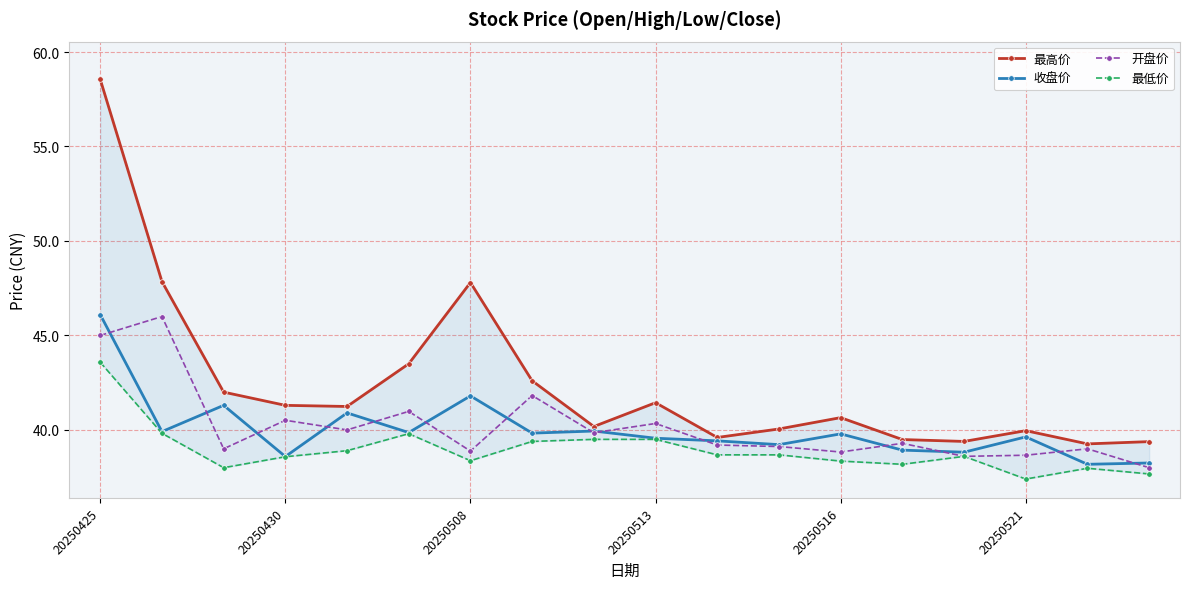

Which label corresponds to the largest value in the chart?

20250425